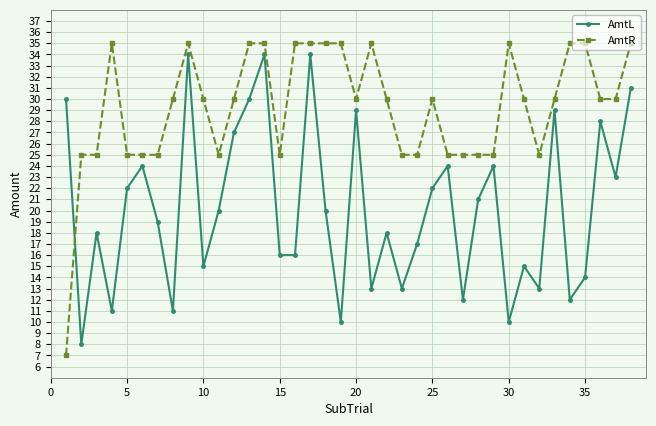

In AmtL, how many points are higher than both neighbors (excluding endpoints)?

12